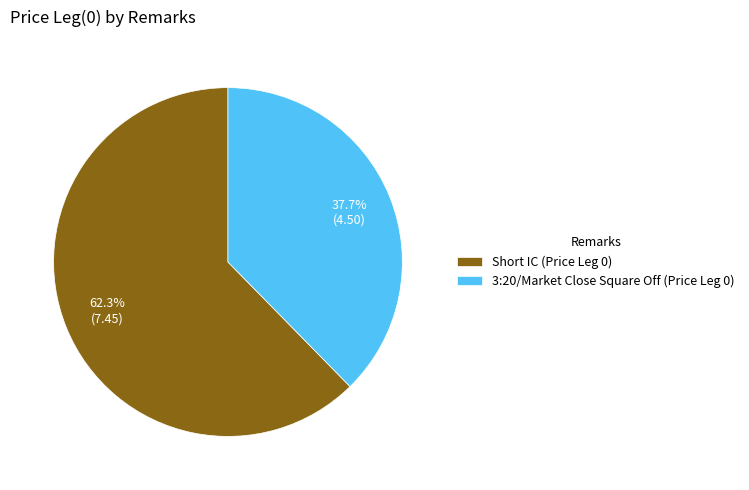

Count the number of slices in the pie.

2